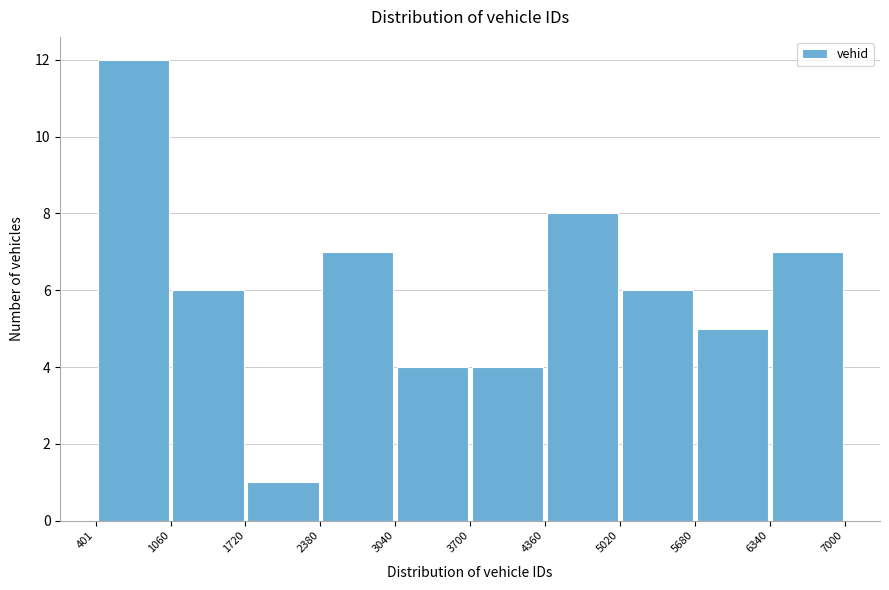

Reading left to right, transcribe this chart: for each bar, give the range it covers on the x-axis and its height. The values are not printed on the chart, so give them approximately, as read against the axis.

401 to 1060: 12
1060 to 1720: 6
1720 to 2380: 1
2380 to 3040: 7
3040 to 3700: 4
3700 to 4360: 4
4360 to 5020: 8
5020 to 5680: 6
5680 to 6340: 5
6340 to 7000: 7